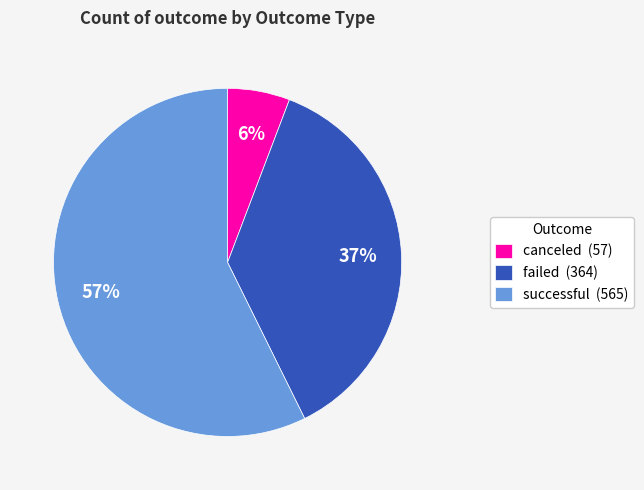

How many slices are in this pie chart?

3